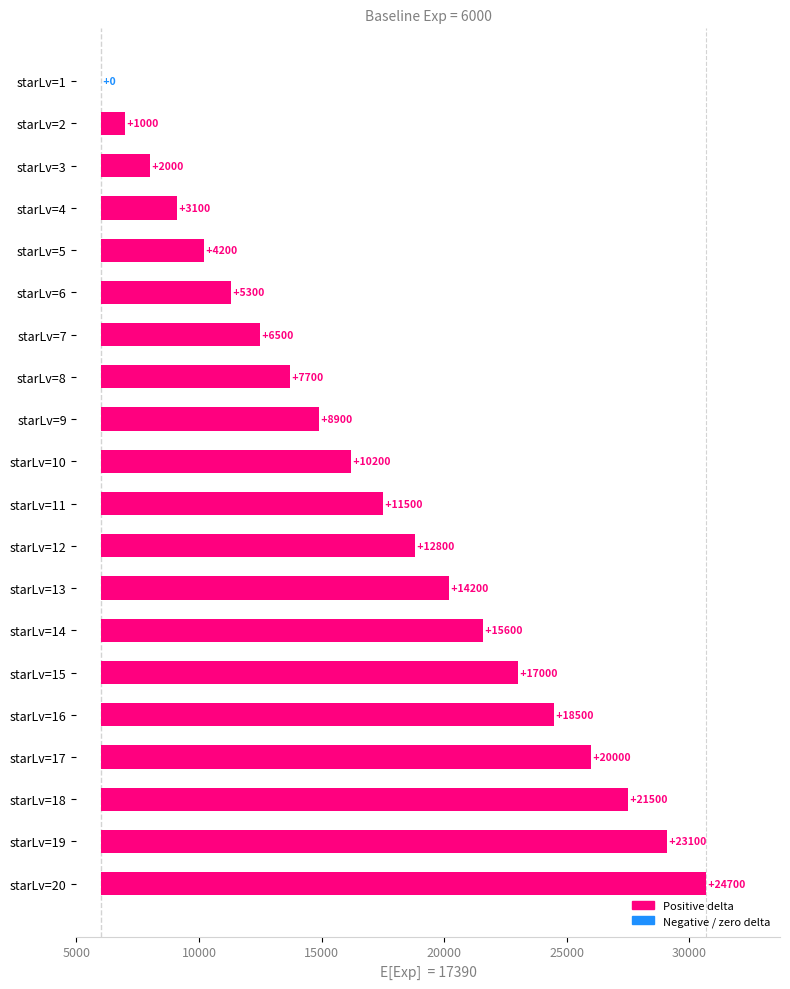

How many bars are there in total?

20